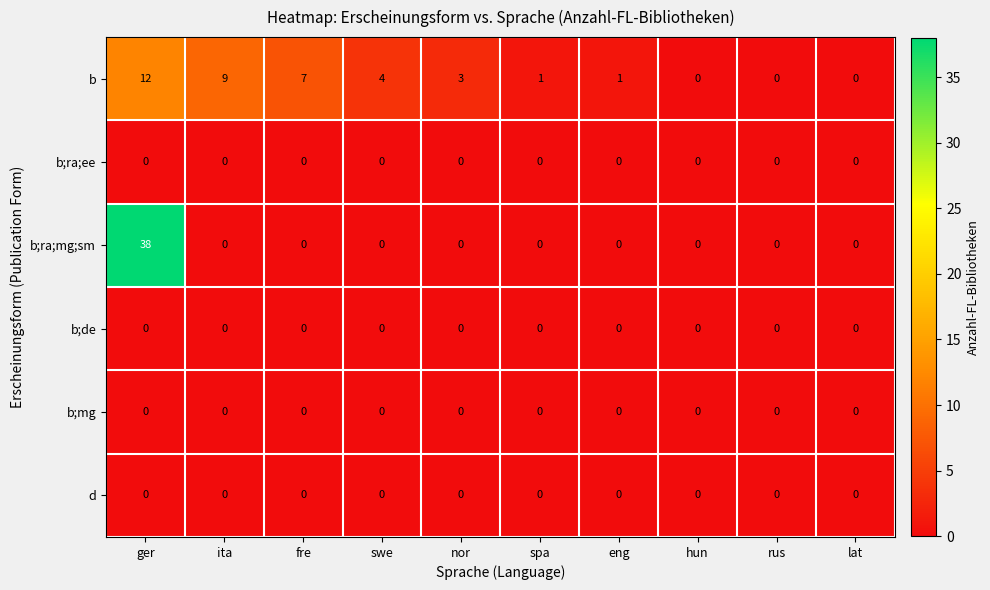

What is the total value across all series at fre?

7